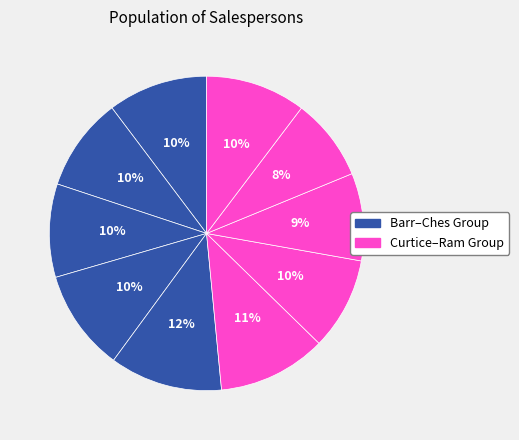

Count the number of slices in the pie.

10